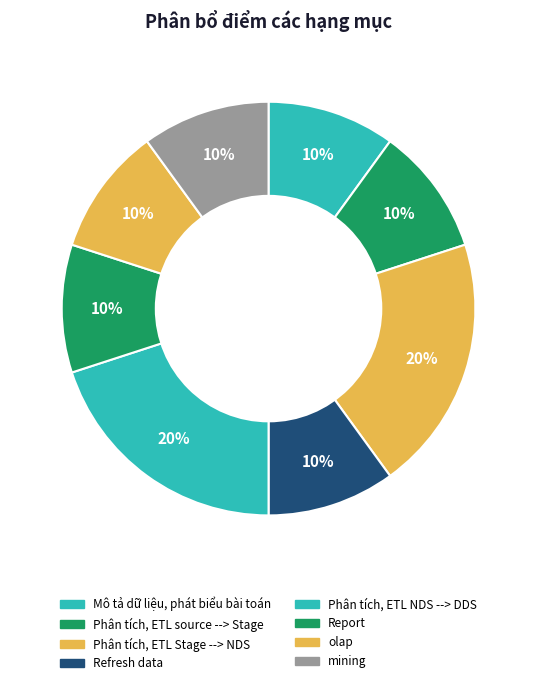

How many slices are in this pie chart?

8